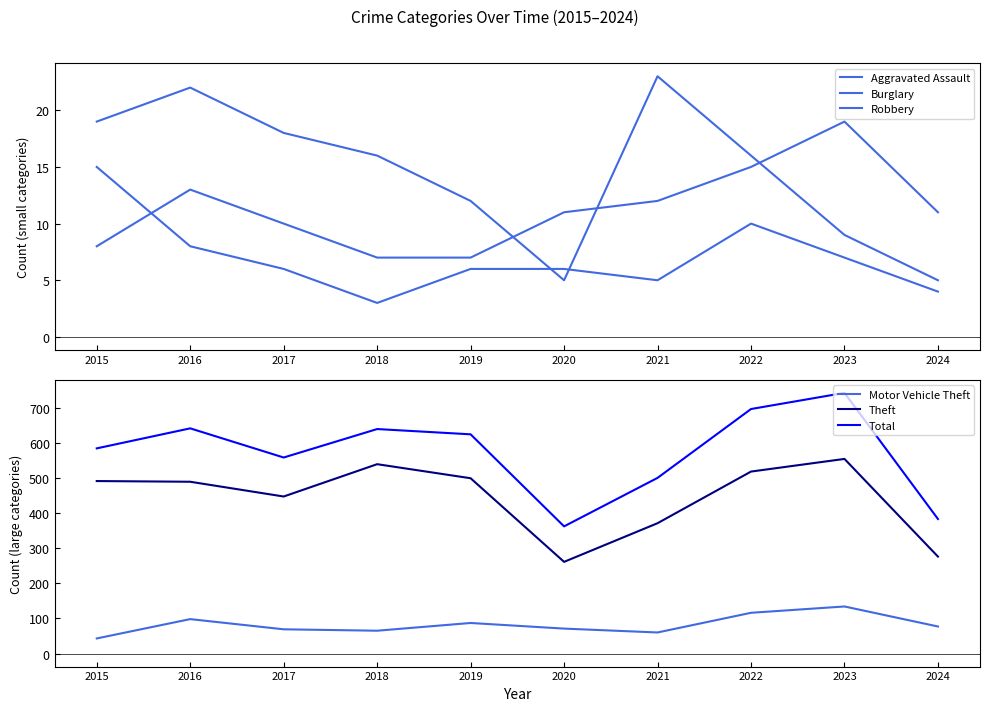

True or false: Burglary has a value of 23 at 2021.

True